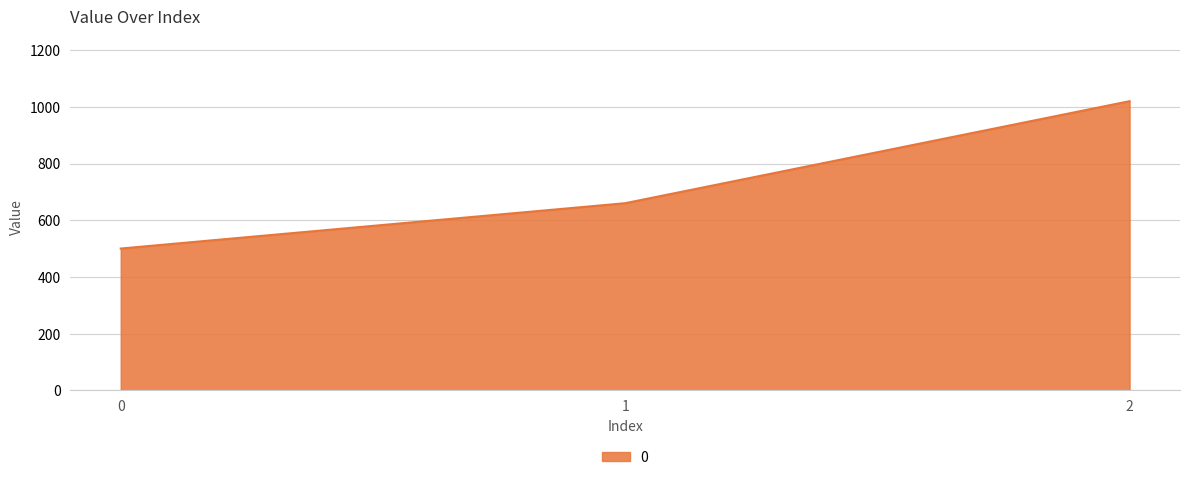

Reading left to right, extract all data points from this chart.

500	660	1020